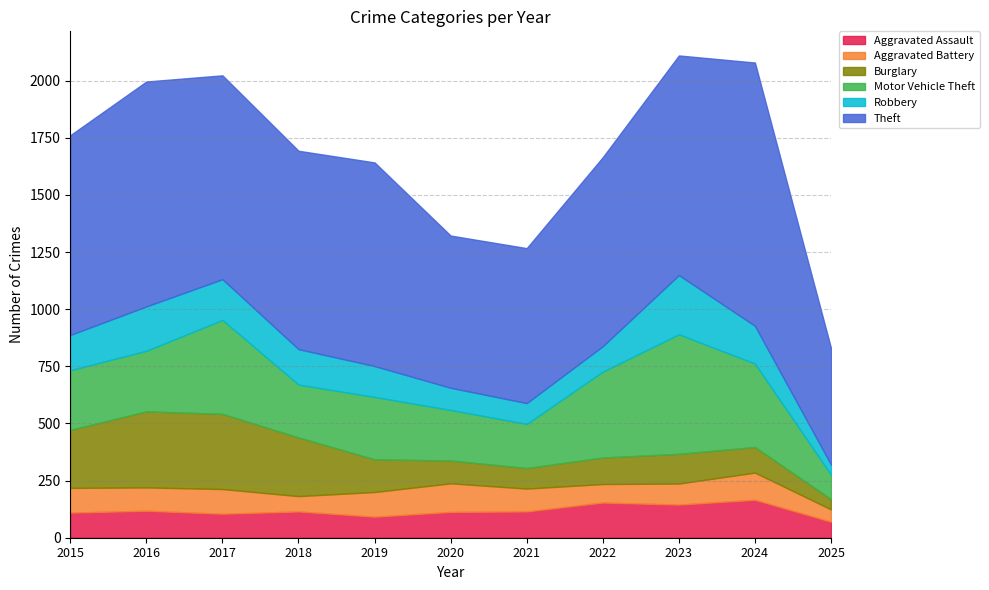

At which category is the sum across all series the highest?

2023